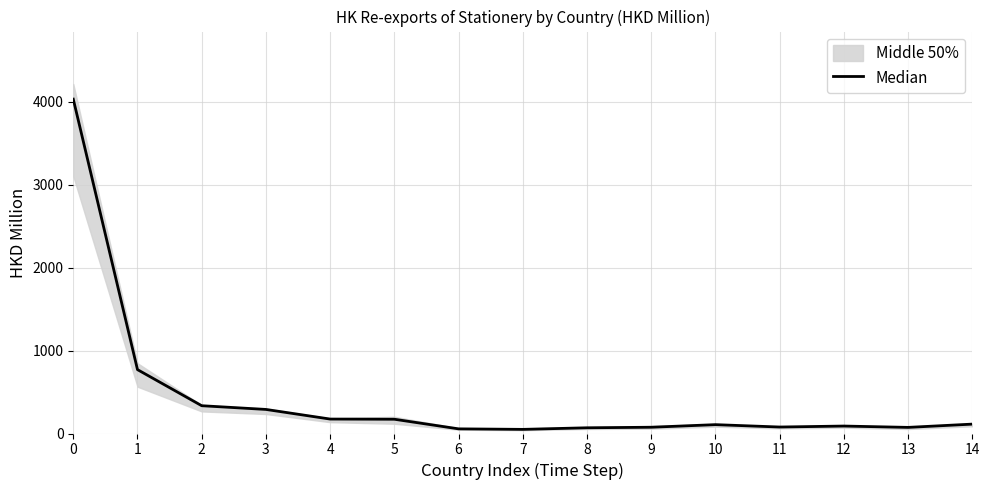

At which label is the value closest to 2040?

1